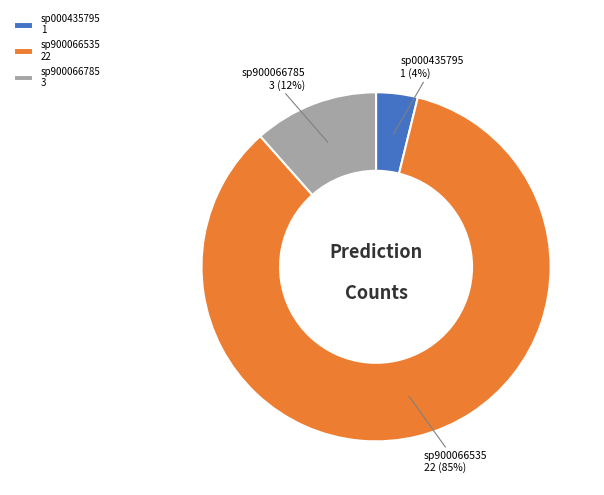

To the nearest percent, what is the average slice percentage?

33%